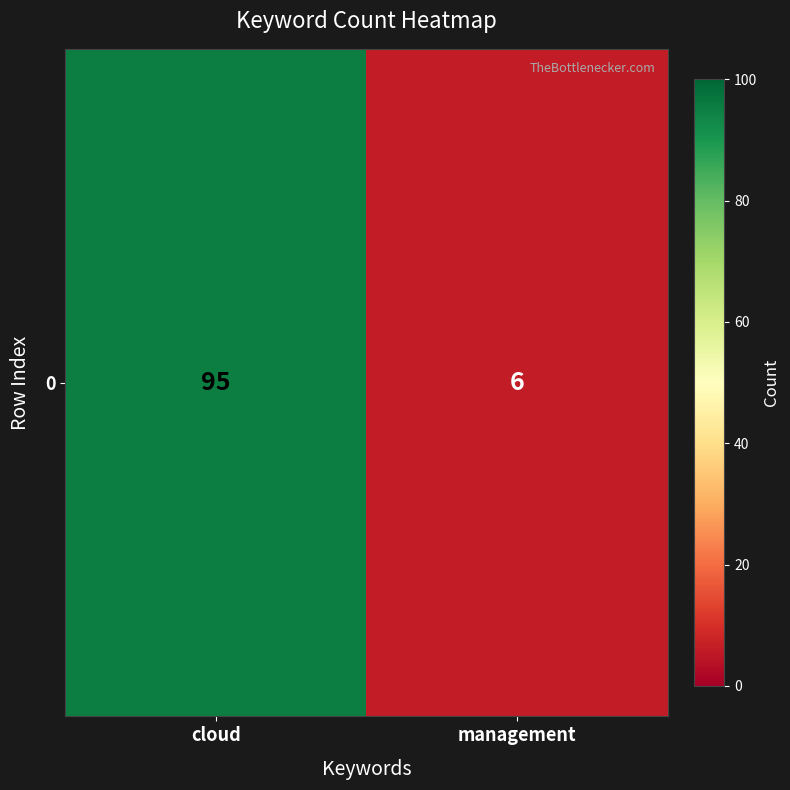

What is the change in value from cloud to management?

-89